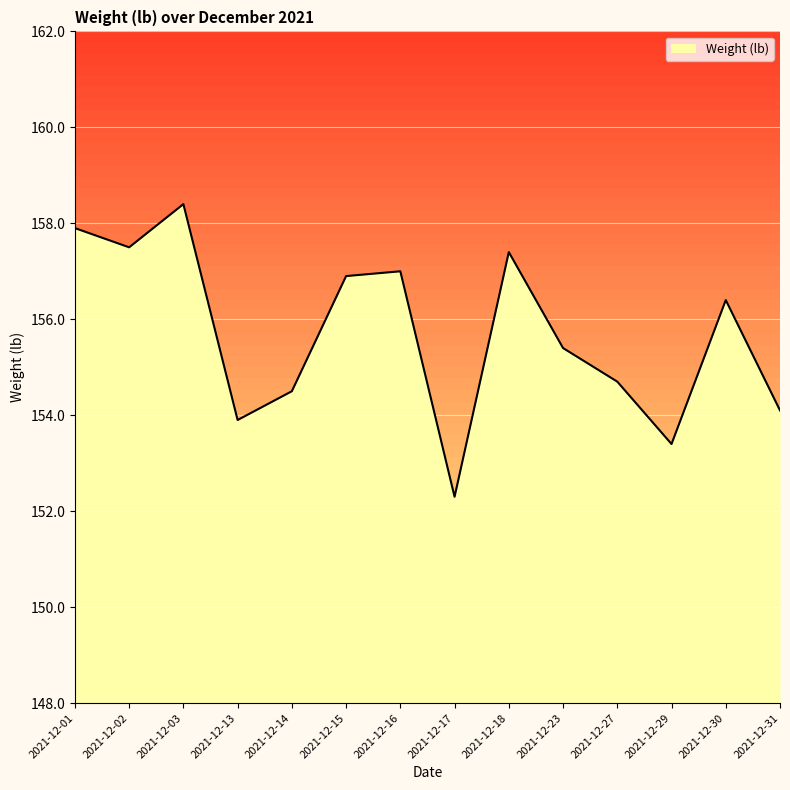

Count the number of values greater than 156.

7